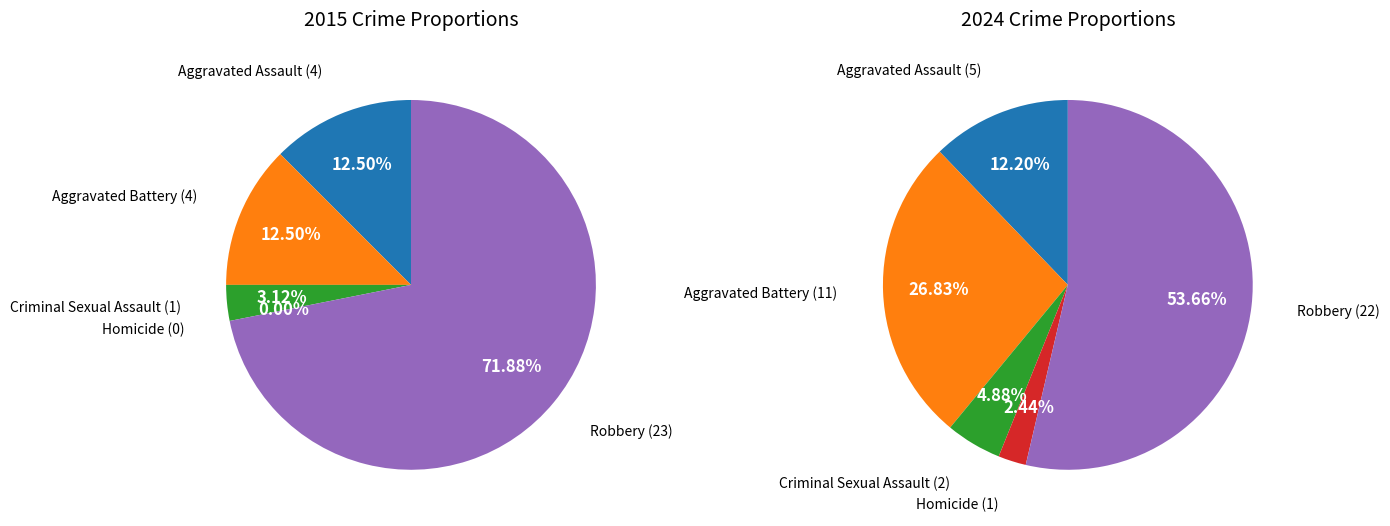

Count the number of slices in the pie.

5